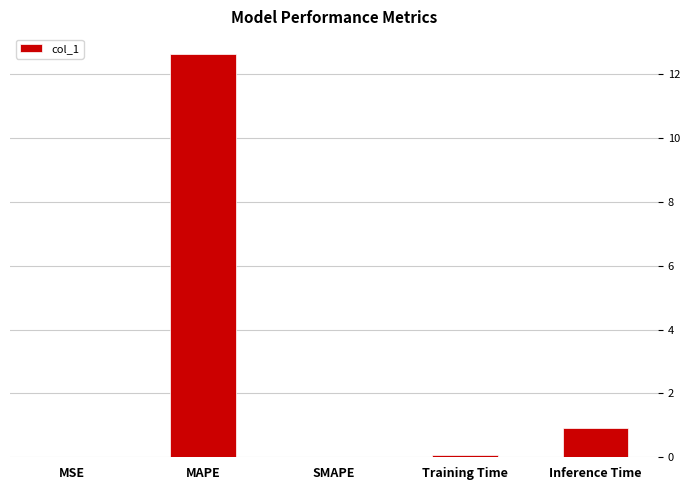

What is the change in value from MAPE to SMAPE?

-12.6